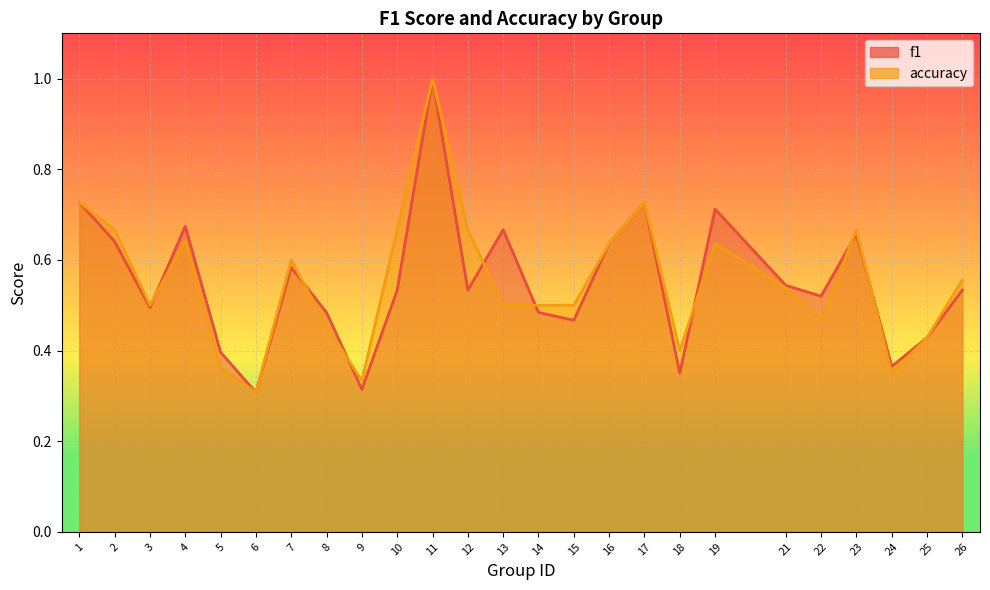

How many interior local valleys does the accuracy series have?

6